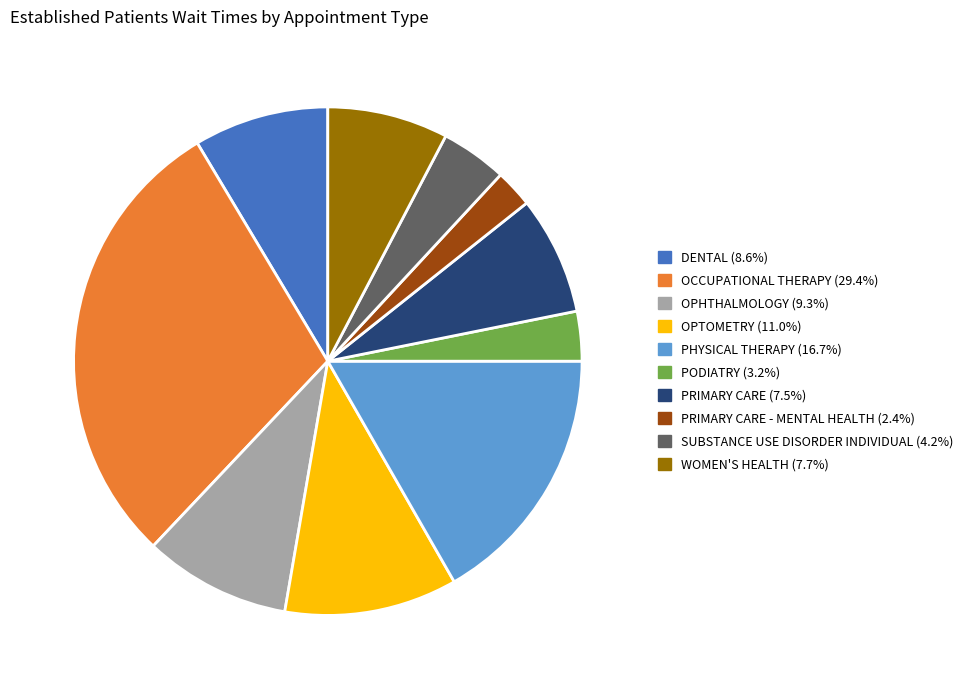

Does any single category account for the majority?

No